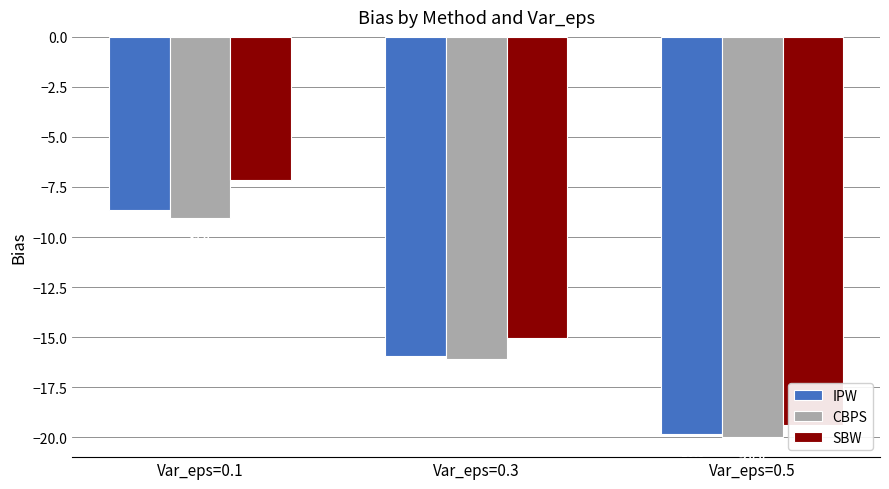

Rank the series by their maximum value, from lowest to highest.

CBPS, IPW, SBW